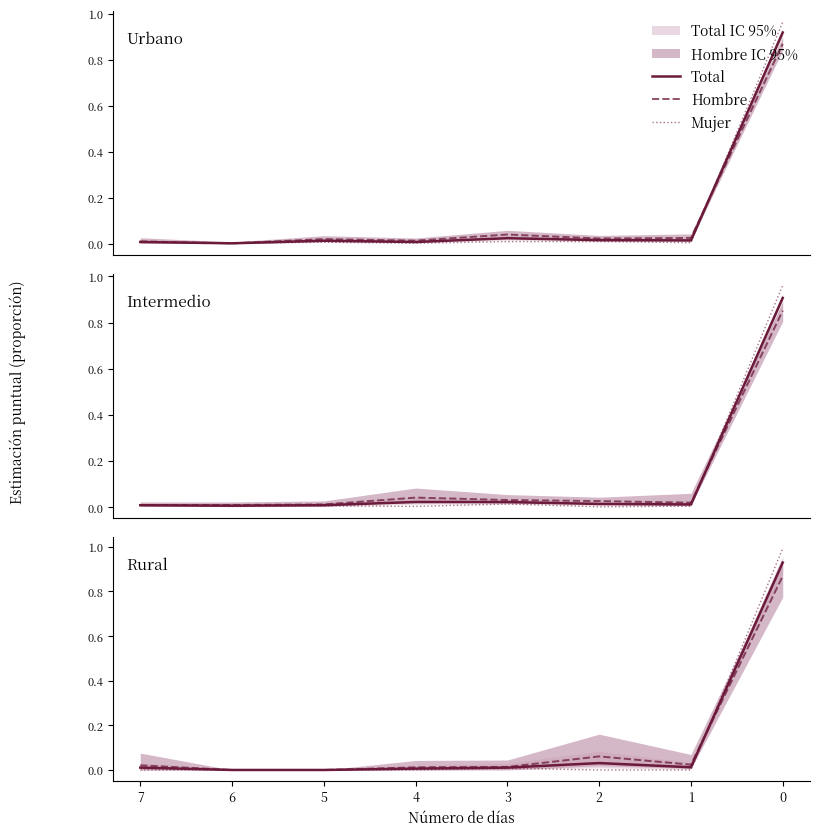

Where is the first local maximum for Hombre?

2